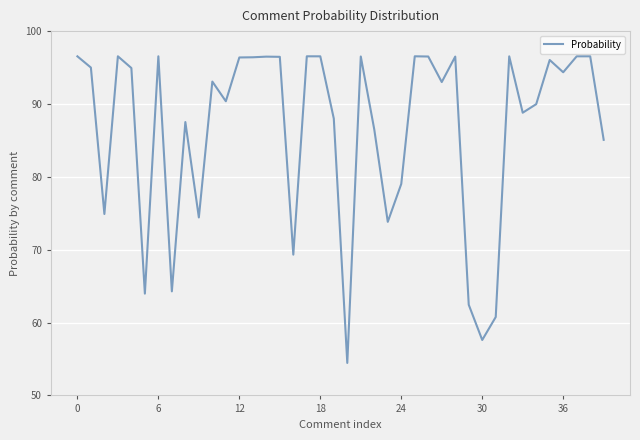

What is the difference between the maximum and minimum values?

42.1